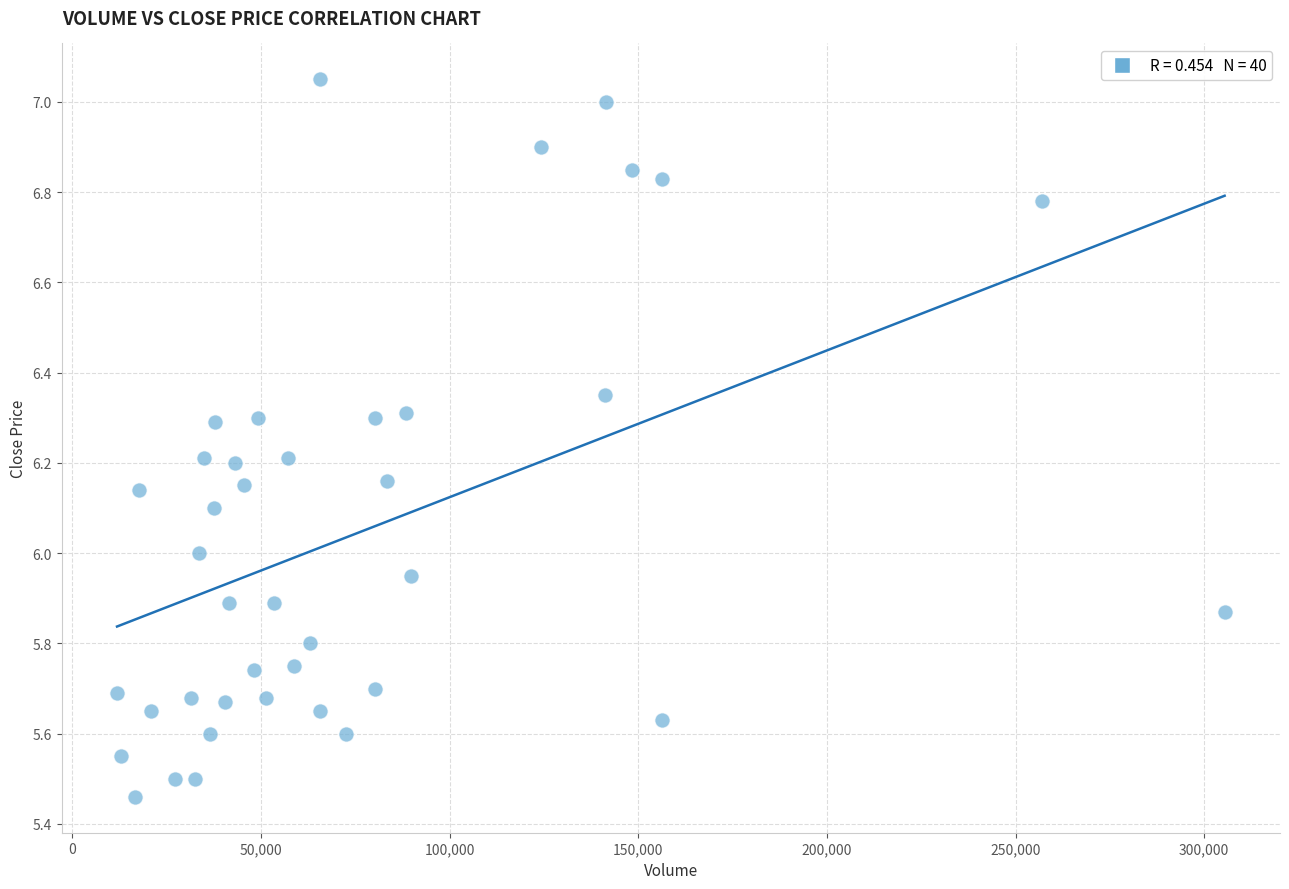

What is the range of X values (max minus min)?

293530.0